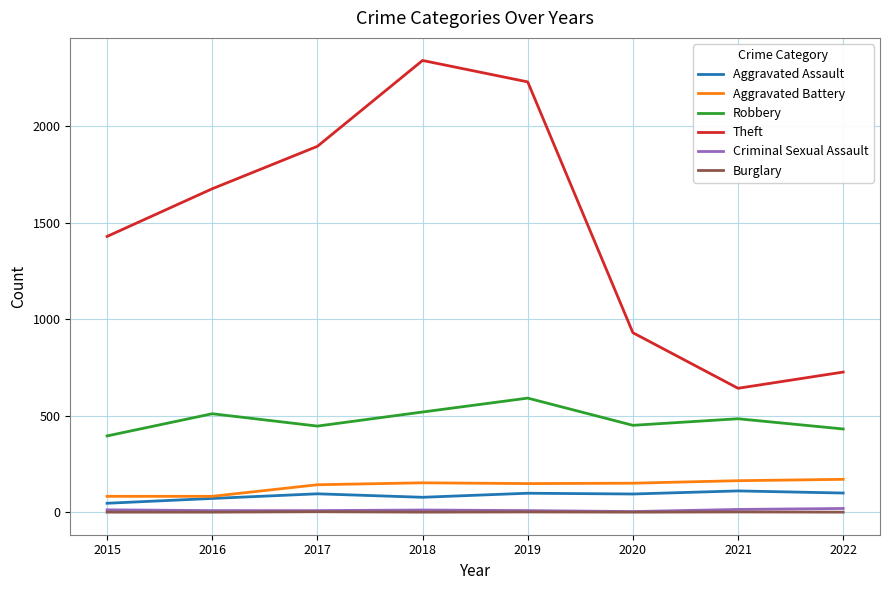

Is the value of Aggravated Battery at 2020 greater than the value of Criminal Sexual Assault at 2020?

Yes